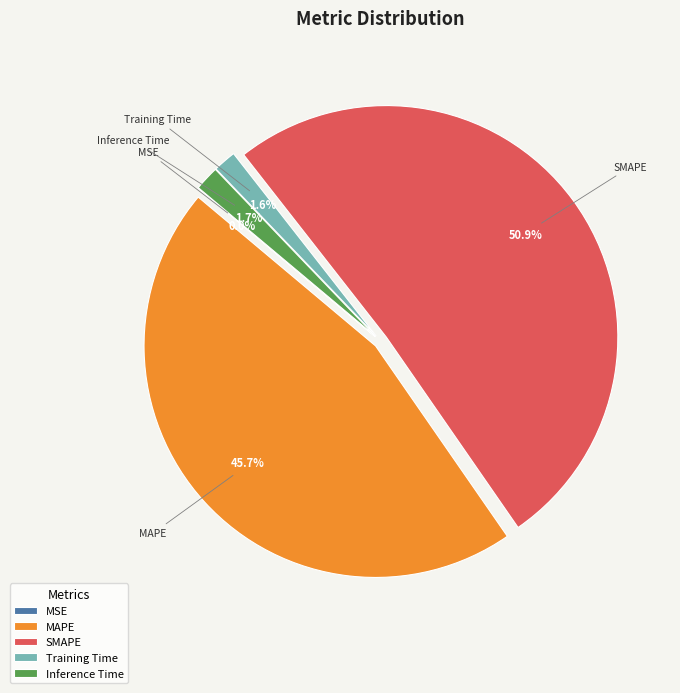

To the nearest percent, what percentage of the pie is Training Time?

2%